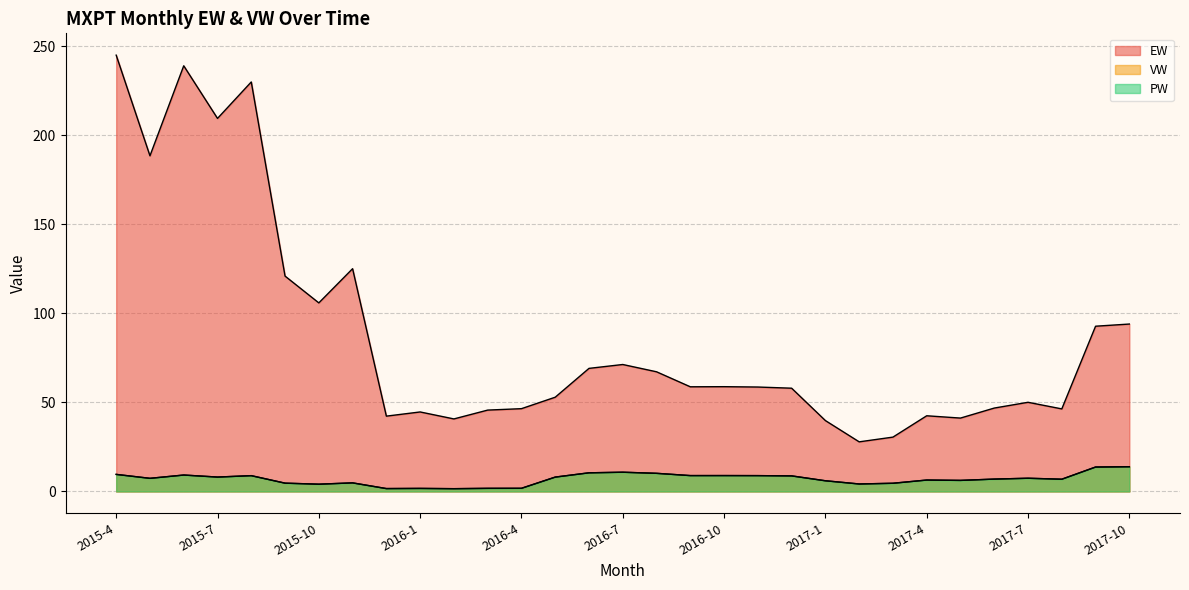

At how many categories does at least one series exceed 156?

5